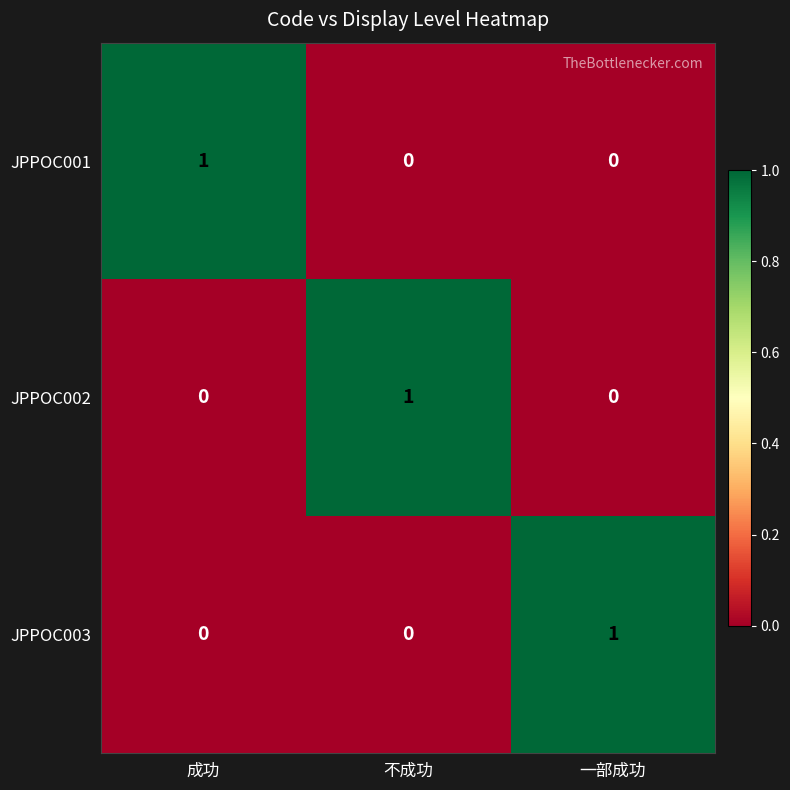

Which category has the highest value in the JPPOC001 series?

成功